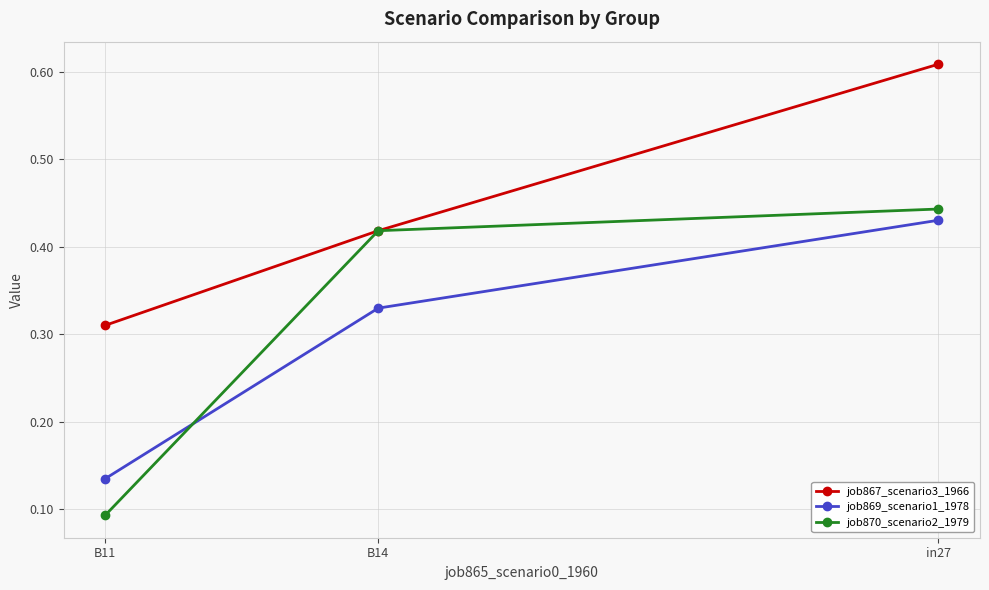

Rank the categories by job870_scenario2_1979 value from highest to lowest.

in27, B14, B11